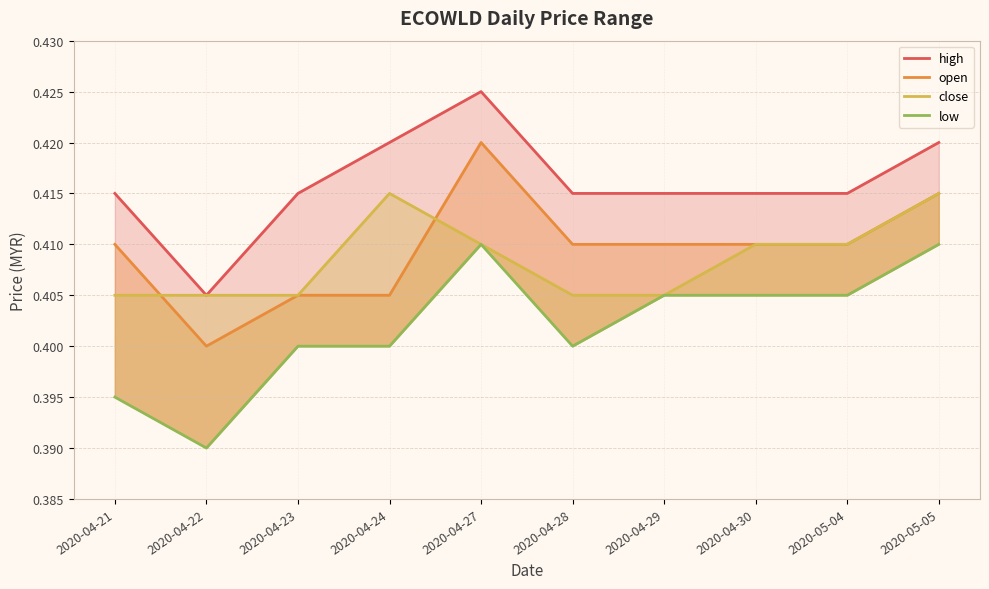

How many lines are shown in the chart?

4